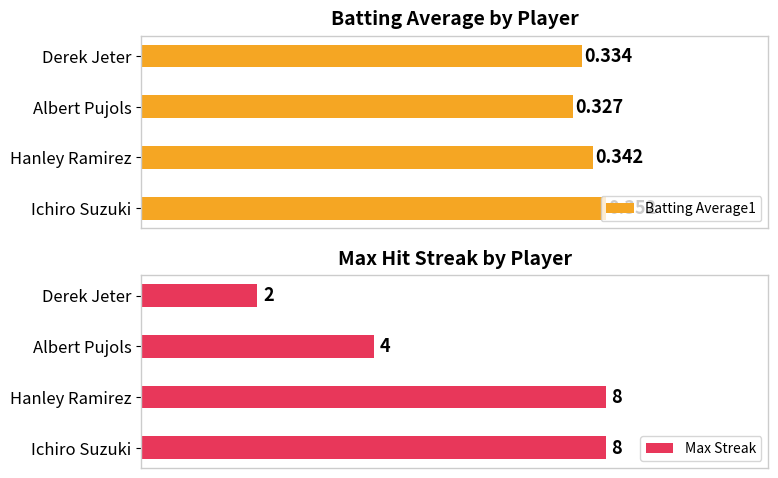

Rank the categories by Batting Average1 value from lowest to highest.

Albert Pujols, Derek Jeter, Hanley Ramirez, Ichiro Suzuki